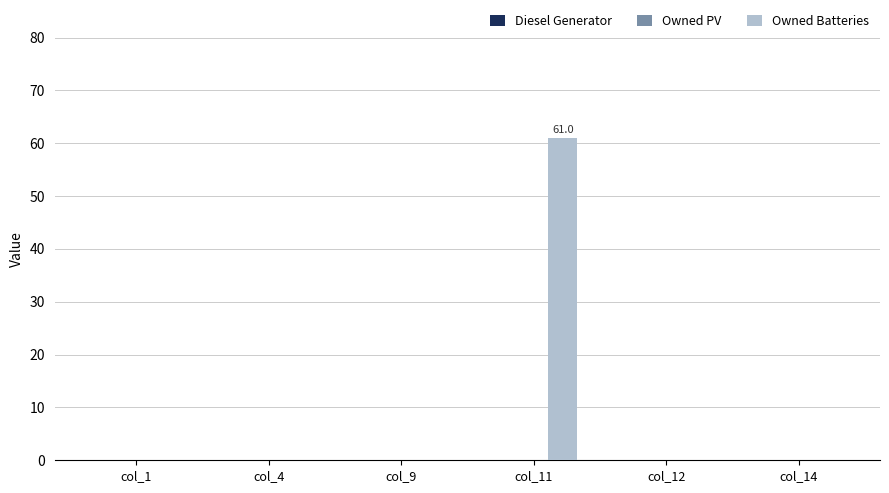

Is it true that the value at col_1 is 0?

True